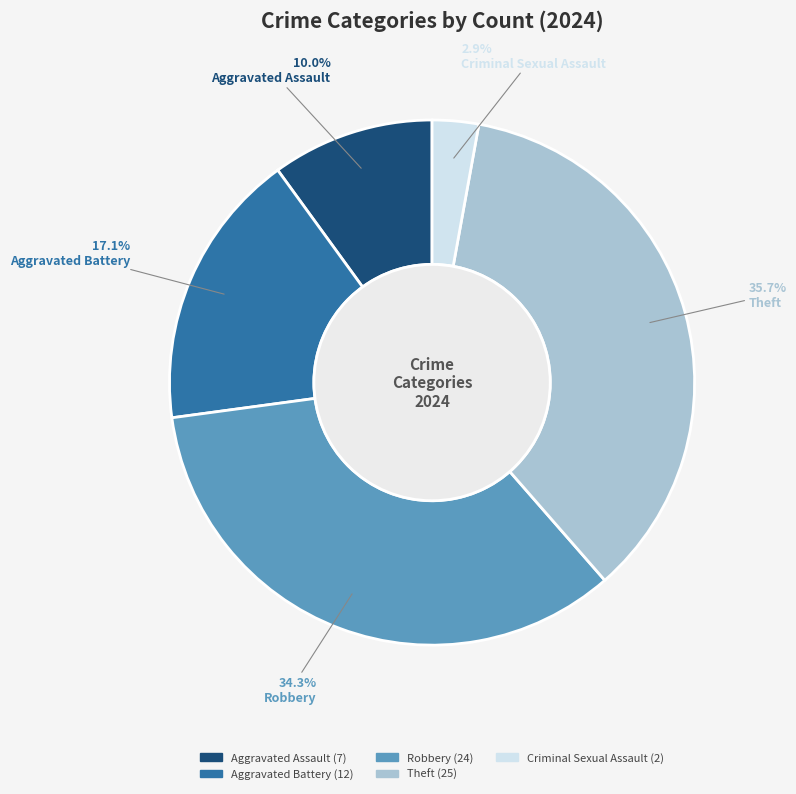

Rank the categories by value from highest to lowest.

Theft, Robbery, Aggravated Battery, Aggravated Assault, Criminal Sexual Assault